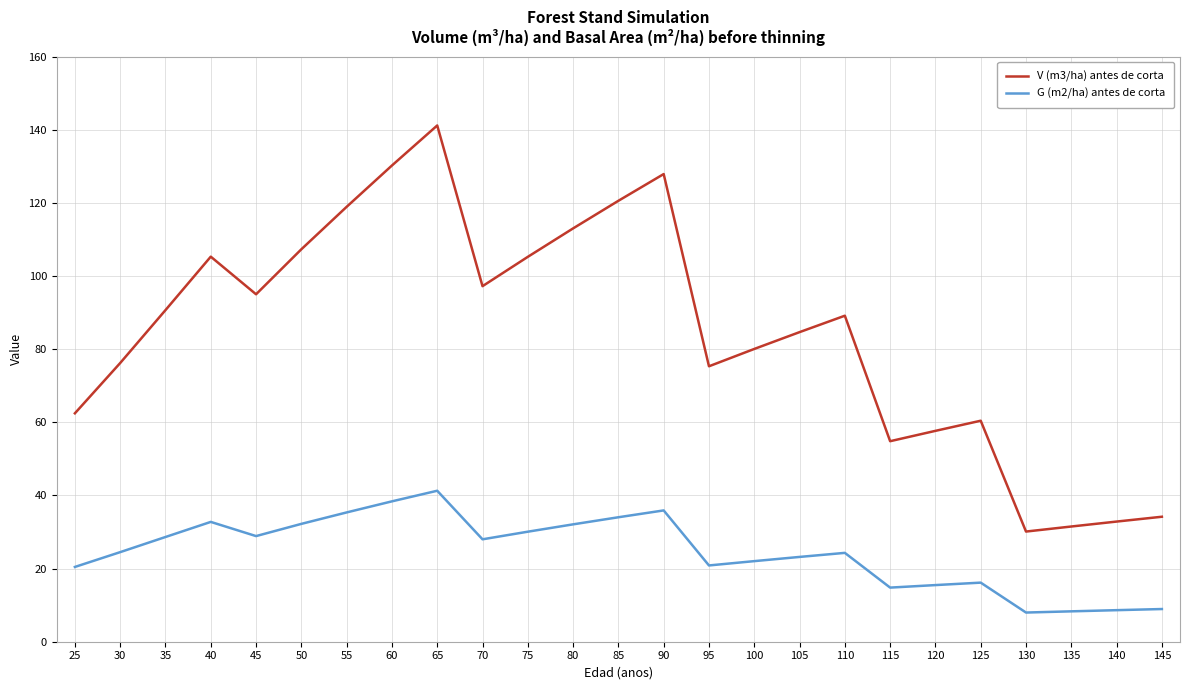

True or false: V (m3/ha) antes de corta and G (m2/ha) antes de corta intersect in this chart.

False